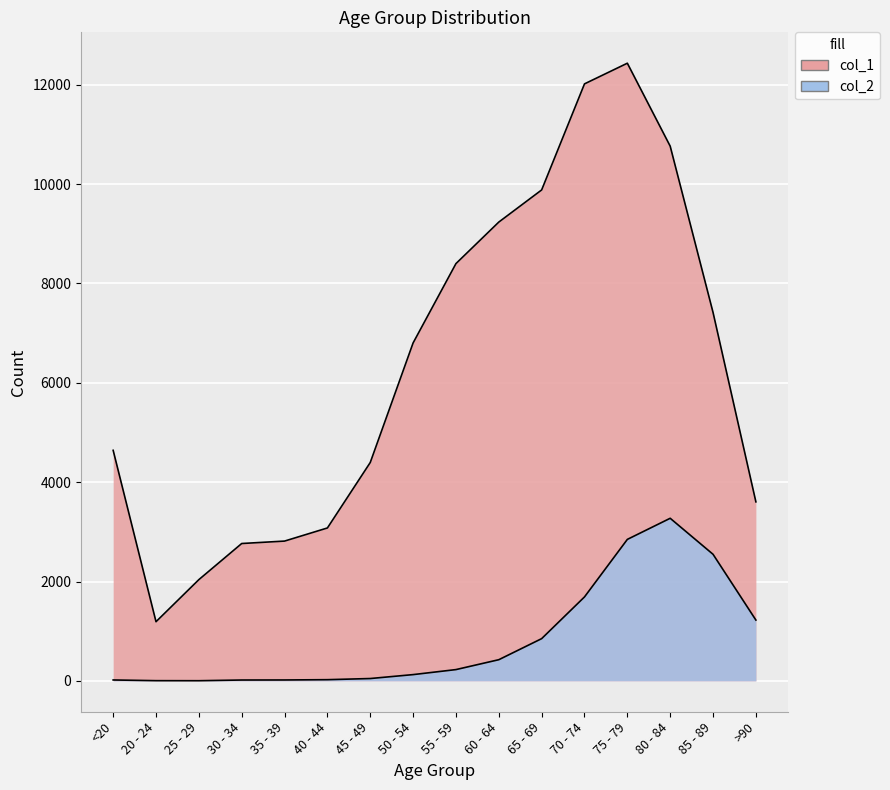

Rank the series at 60 - 64 from lowest to highest value.

col_2, col_1